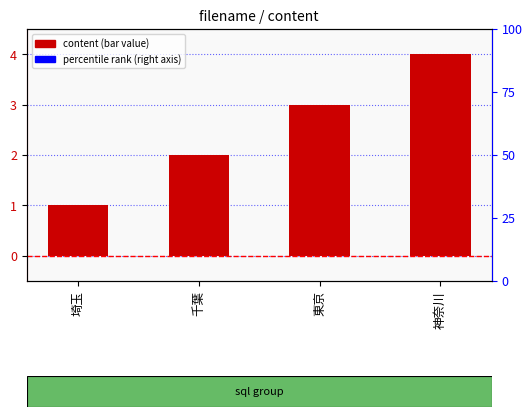

Approximately how many times larger is the value at 神奈川 compared to 東京?

1.3